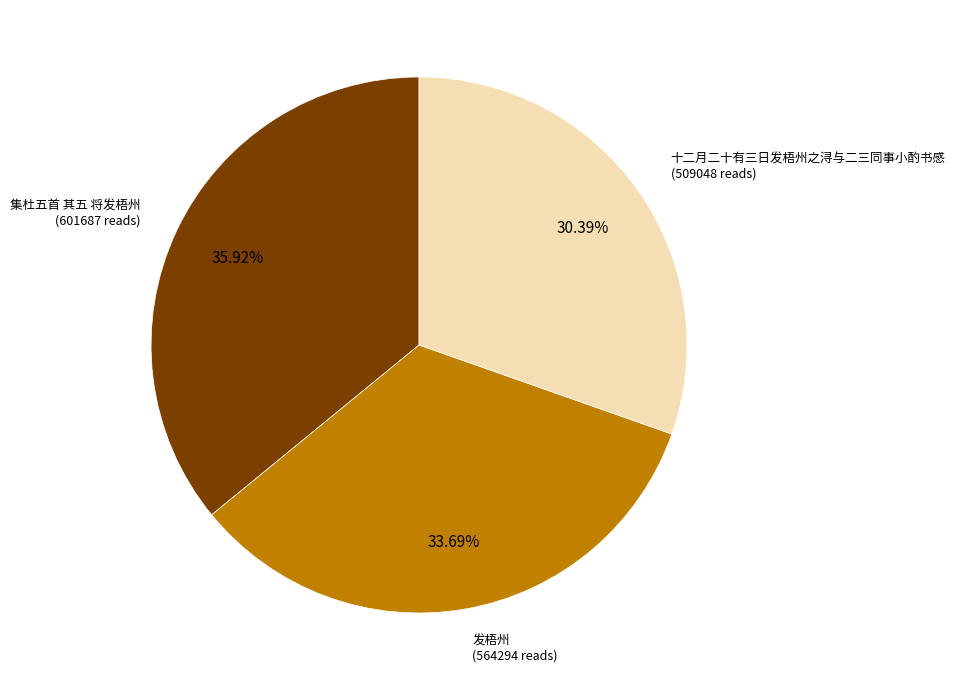

Which has a higher value, 发梧州 or 十二月二十有三日发梧州之浔与二三同事小酌书感?

发梧州